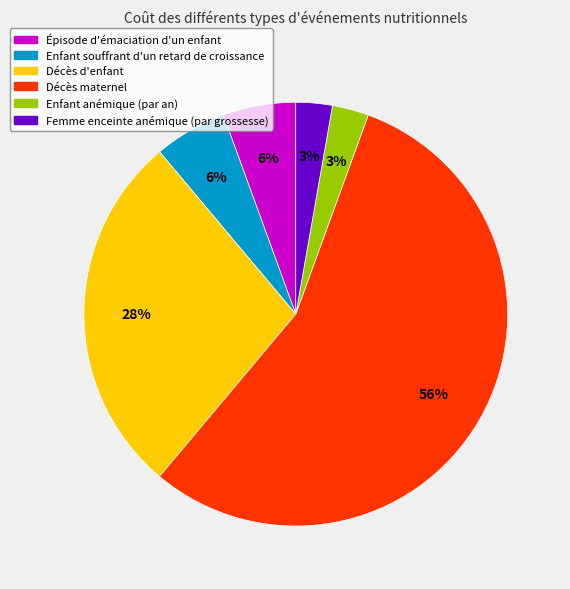

Is there any slice that represents more than half of the pie?

Yes